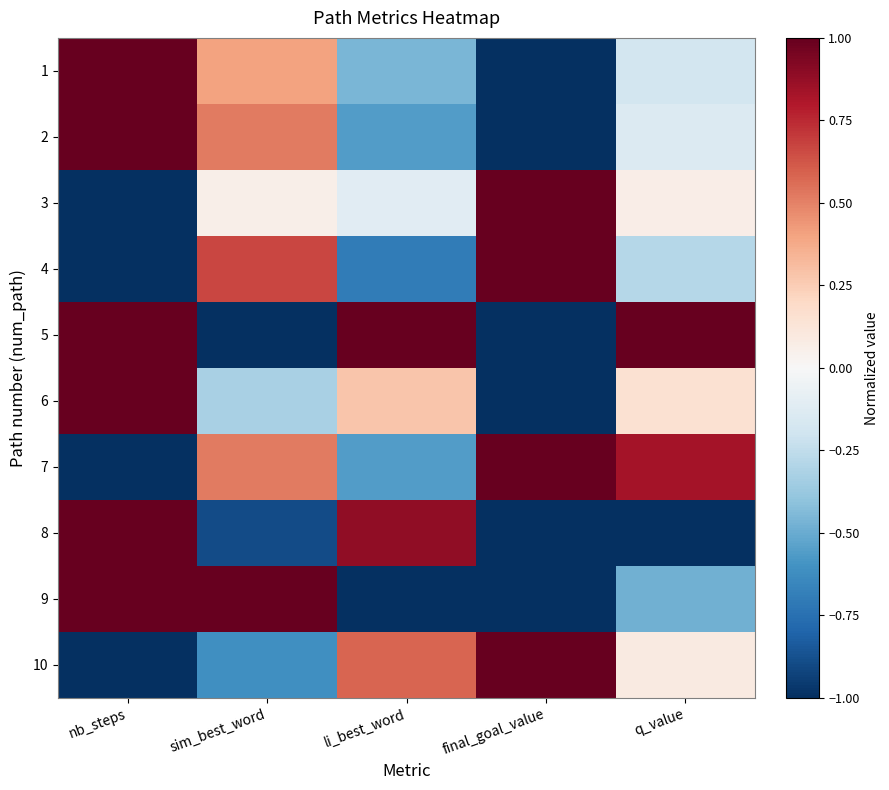

Between final_goal_value and nb_steps, which is larger?

nb_steps